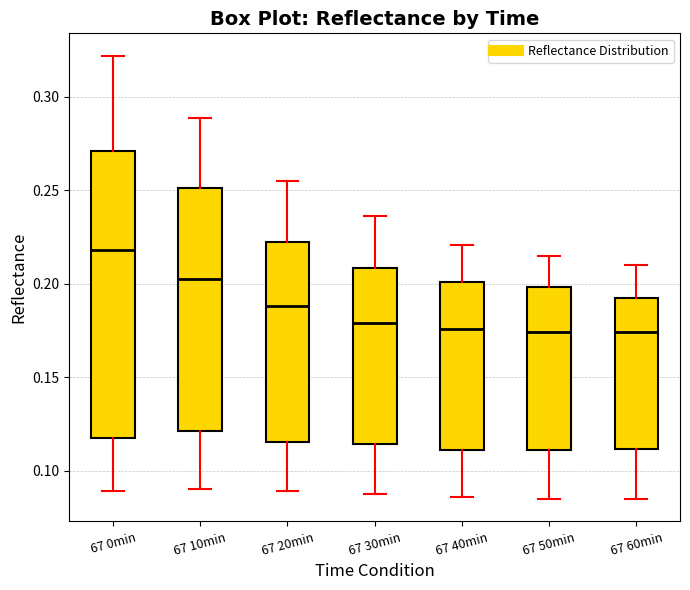

Where is the upper edge of the box for 67 50min on the y-axis? The values are not printed on the chart, so give them approximately, as read against the axis.

0.200